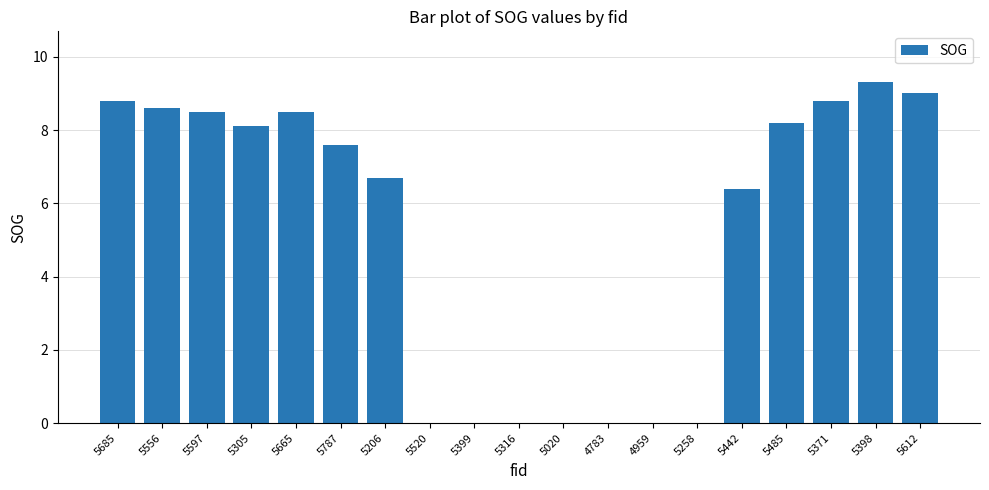

Which has a higher value, 5305 or 5316?

5305